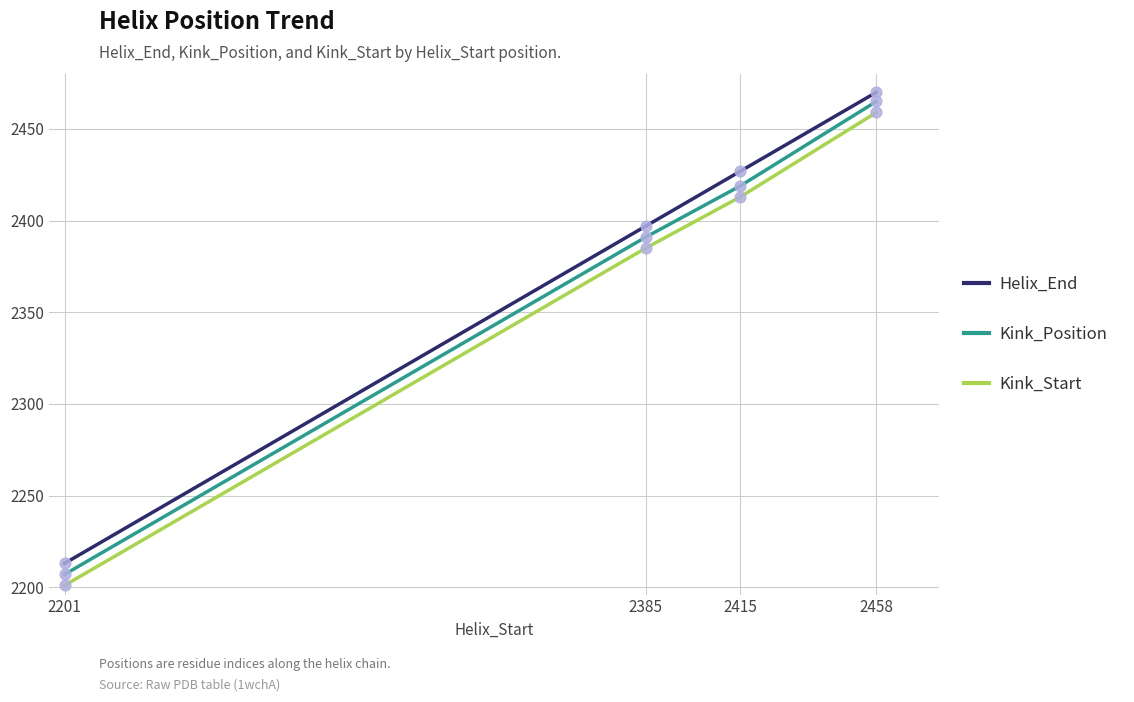

What are all the series names shown in the legend?

Helix_End, Kink_Position, Kink_Start